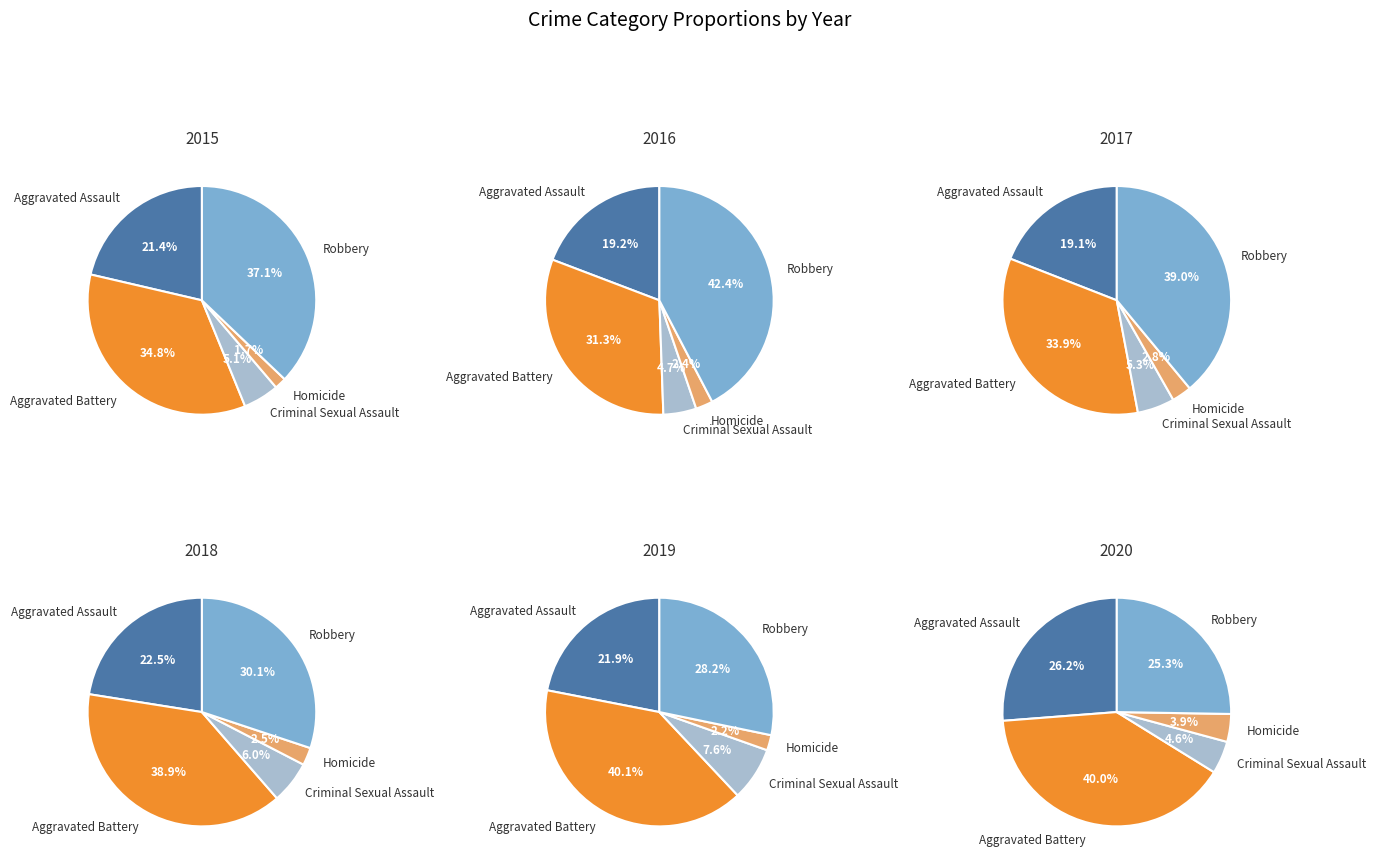

What portion of the pie excludes Robbery?

62.9%